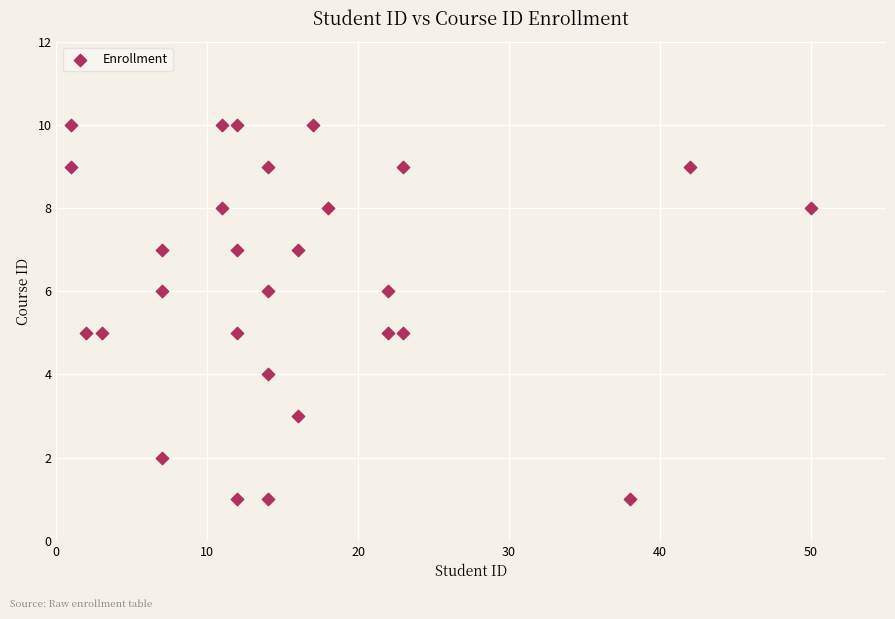

What is the range of Y values (max minus min)?

9